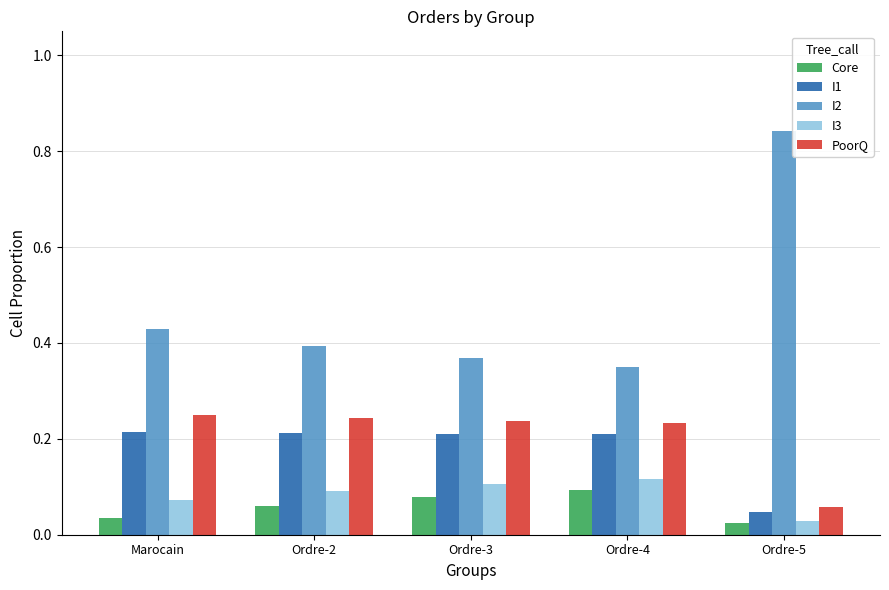

What are all the series names shown in the legend?

Core, I1, I2, I3, PoorQ